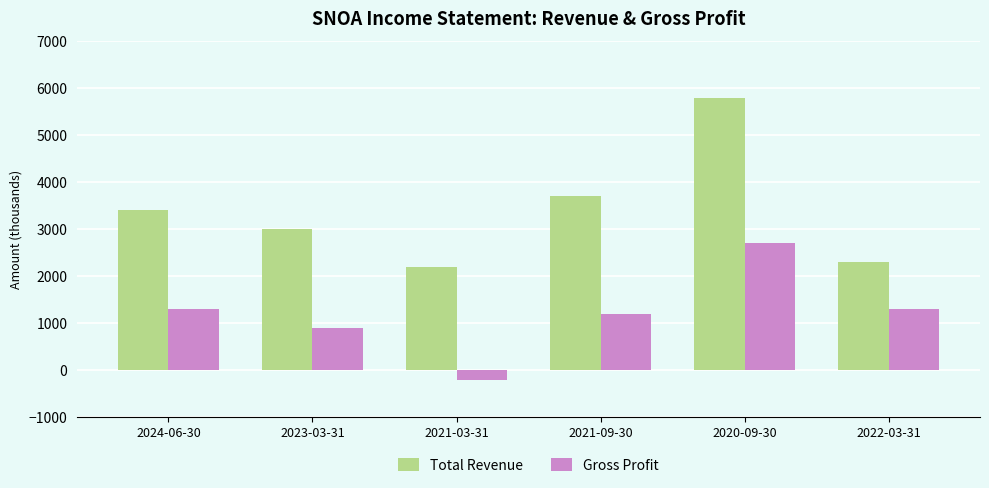

How many bars are there in total?

12